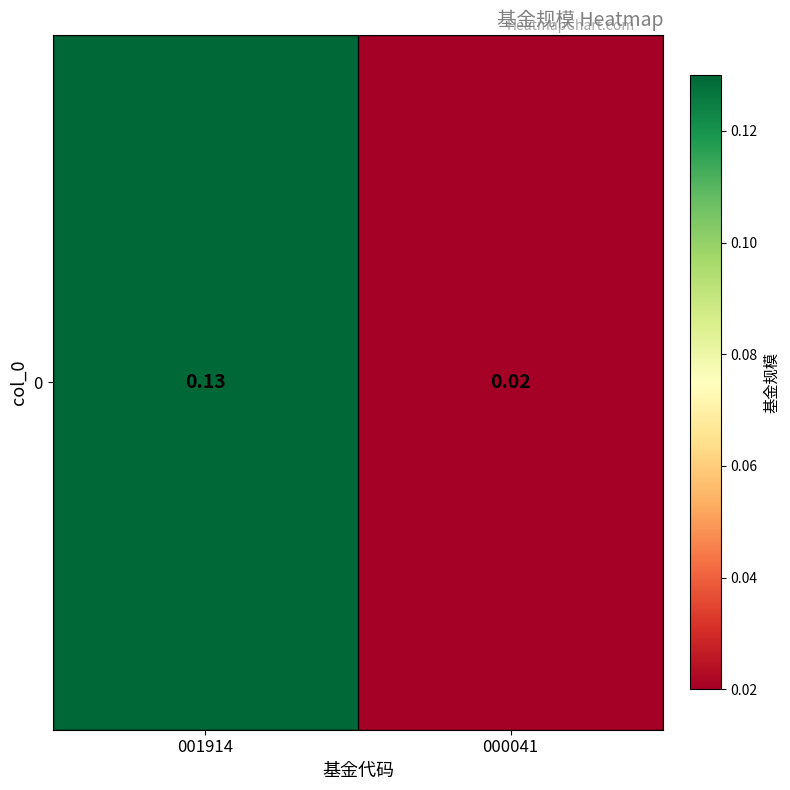

The value at 000041 is 0.0. True or false?

True